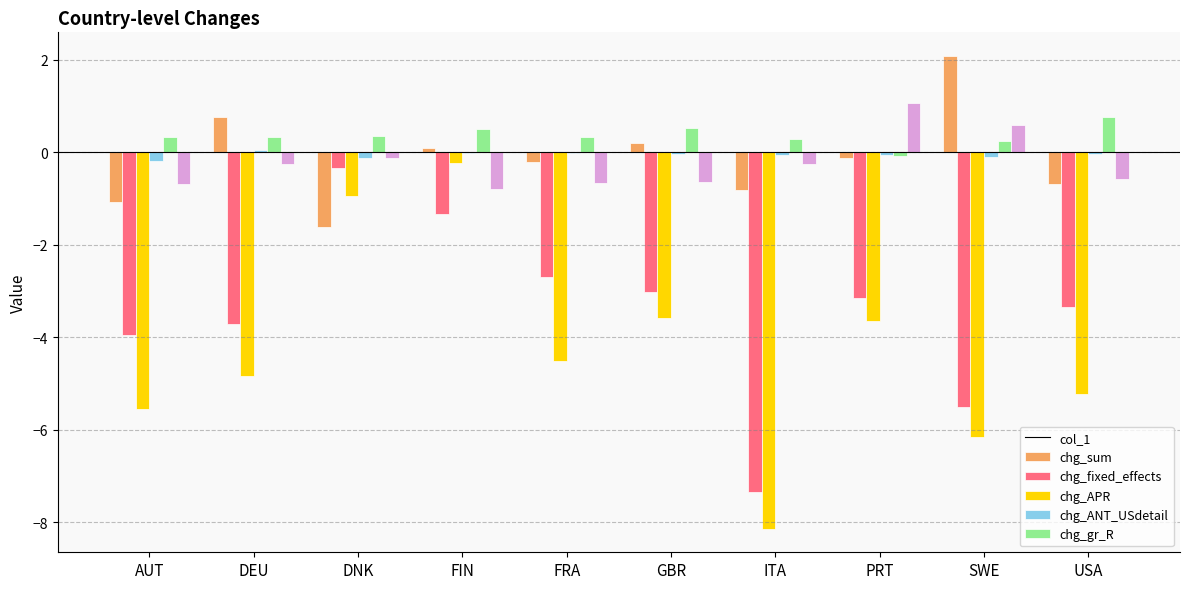

The value of chg_fixed_effects at GBR is -3.6. True or false?

True